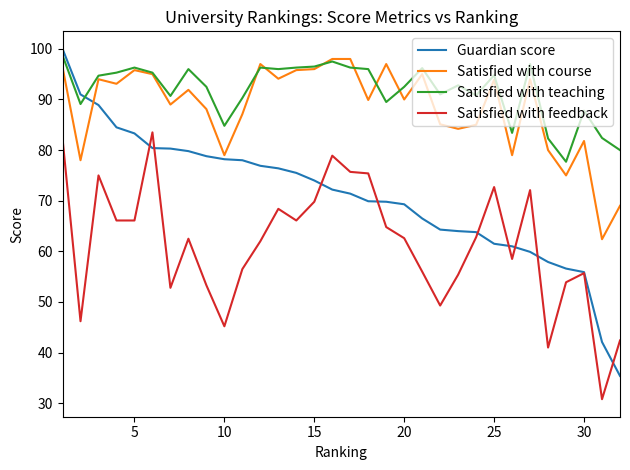

True or false: Satisfied with feedback and Satisfied with teaching intersect in this chart.

False